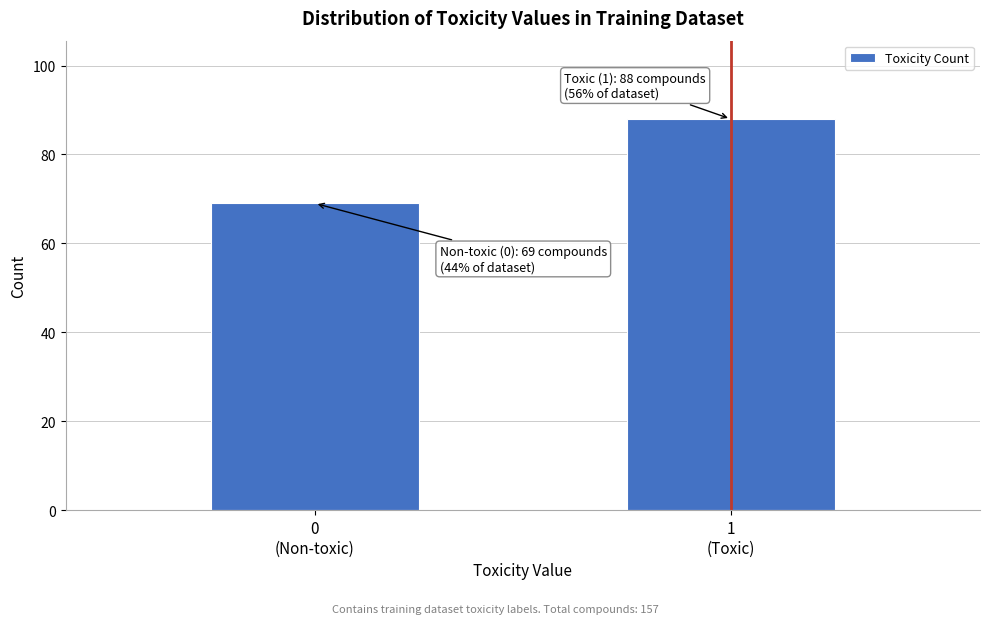

Reading left to right, extract all data points from this chart.

69	88